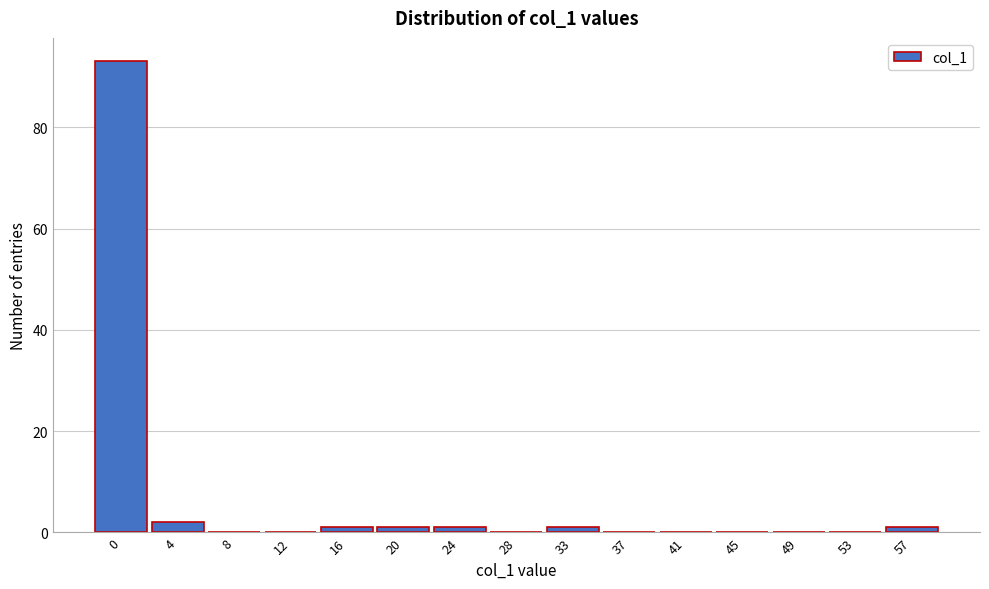

Reading left to right, what are all the values shown in this chart?

0=93	4=2	8=0	12=0	16=1	20=1	24=1	28=0	33=1	37=0	41=0	45=0	49=0	53=0	57=1